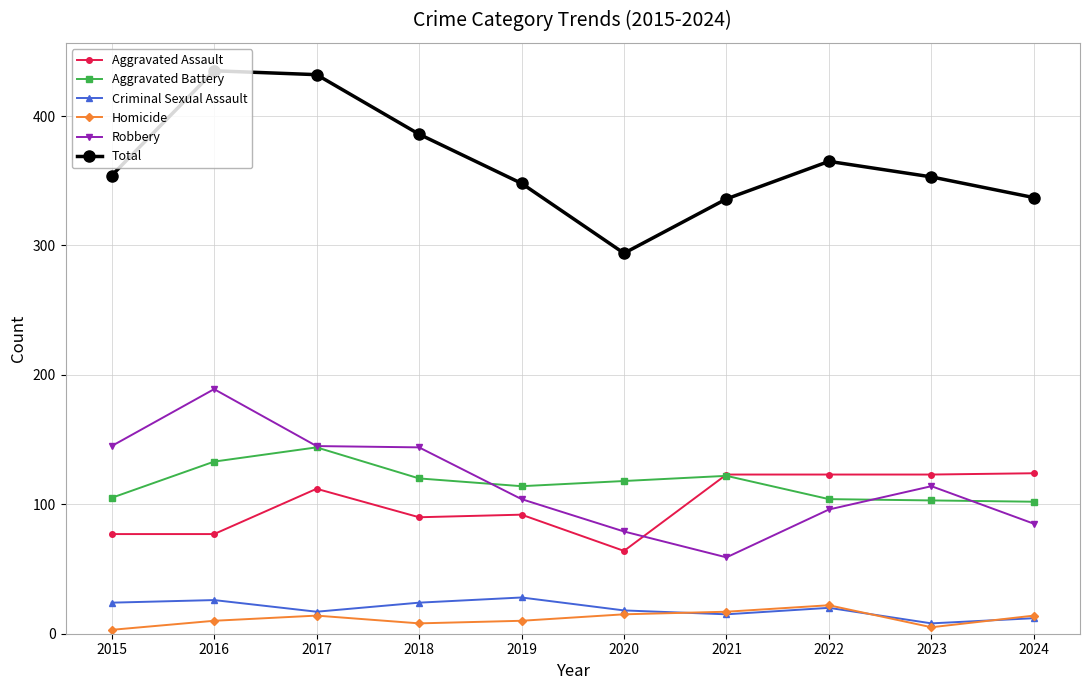

Is it true that Aggravated Assault equals 213 at 2022?

False